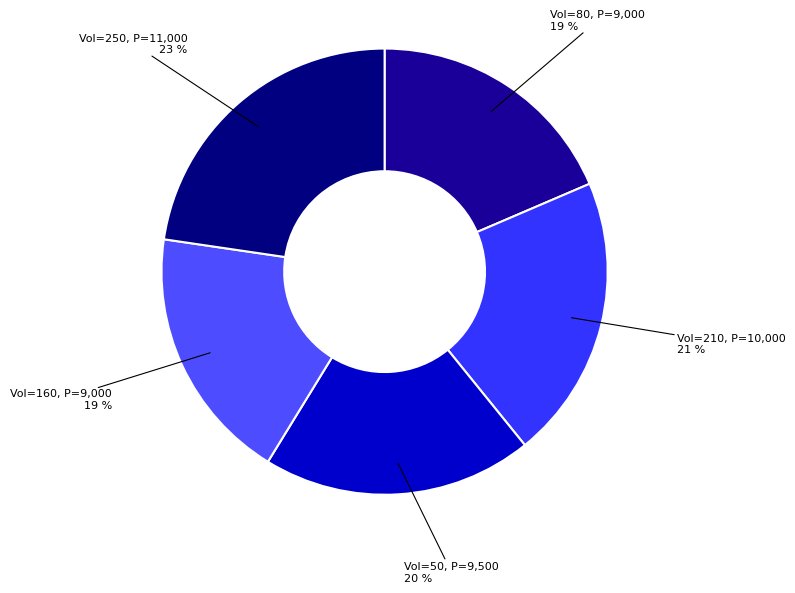

How many segments does this pie chart have?

5